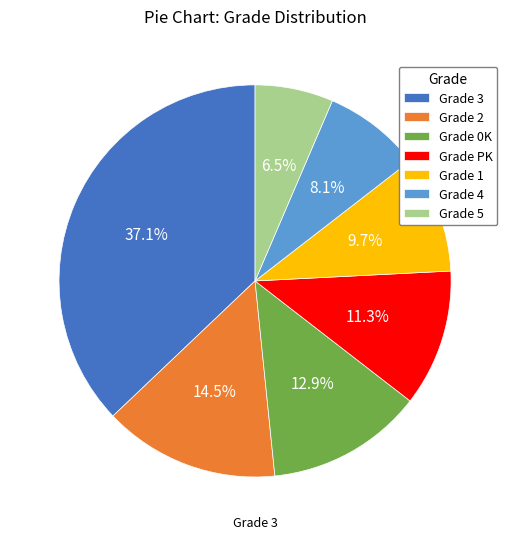

Is there a majority slice in this chart?

No